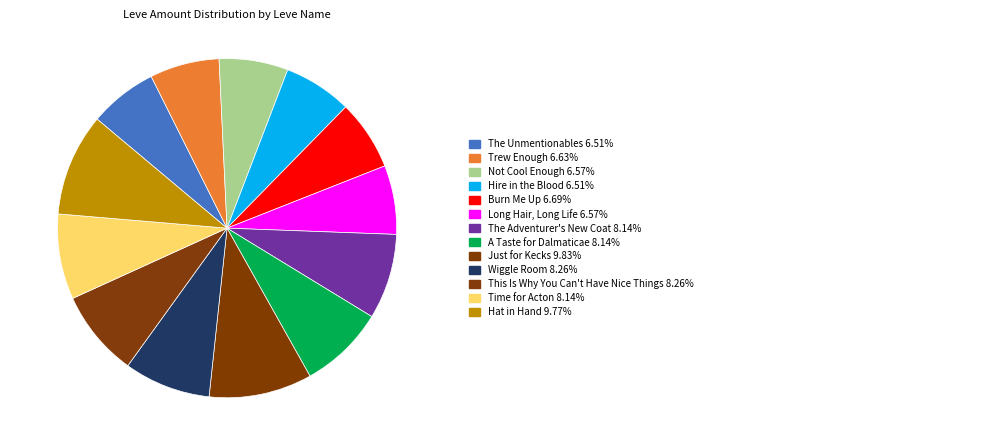

How many segments does this pie chart have?

13